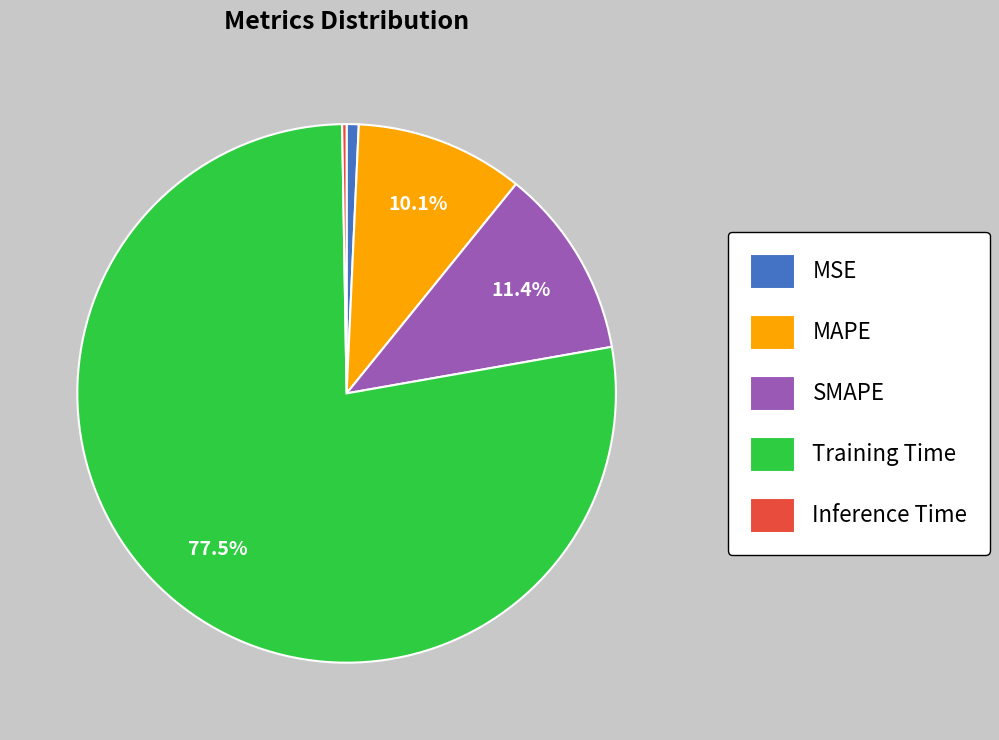

What is the largest slice in the pie chart?

Training Time